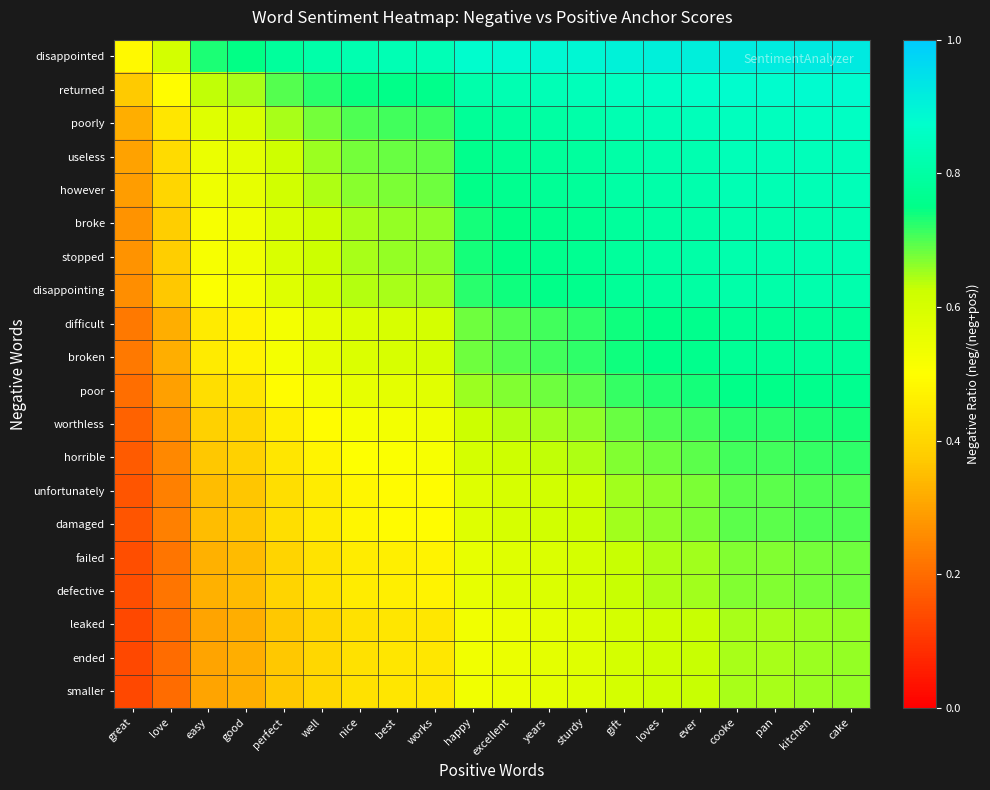

At which category is the sum across all series the highest?

cake